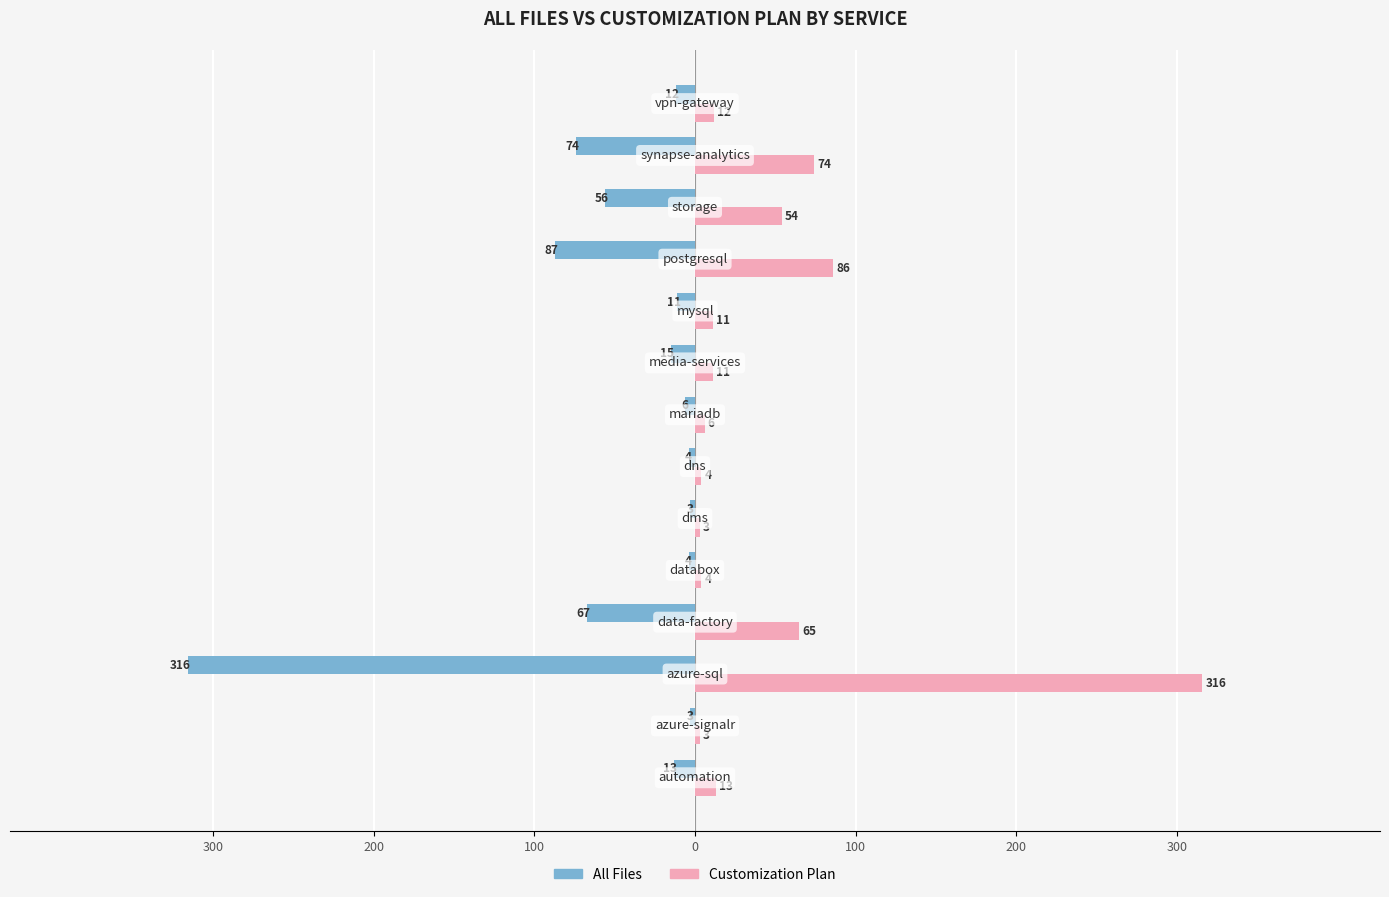

What are all the series names shown in the legend?

All Files, Customization Plan